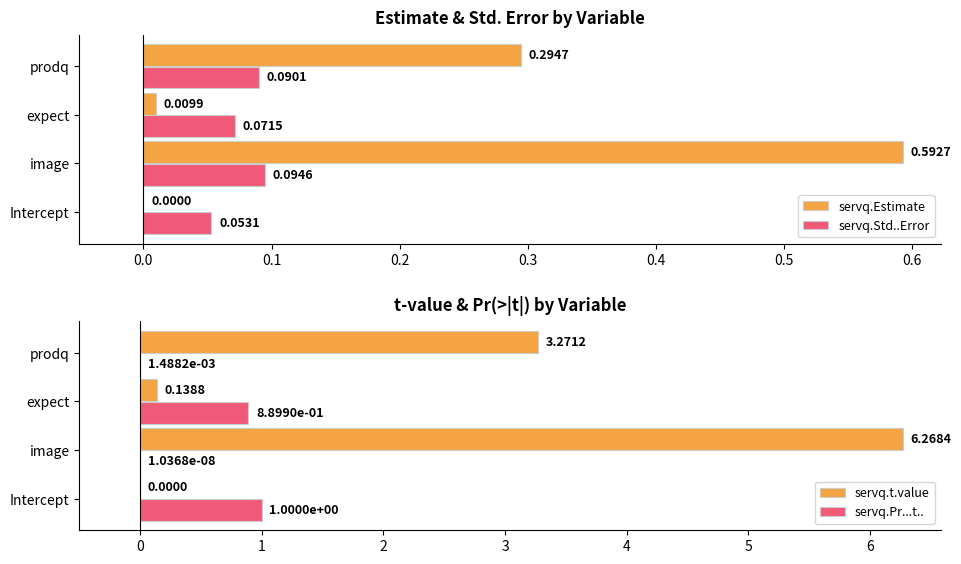

What is the sum of all servq.Estimate values?

0.9